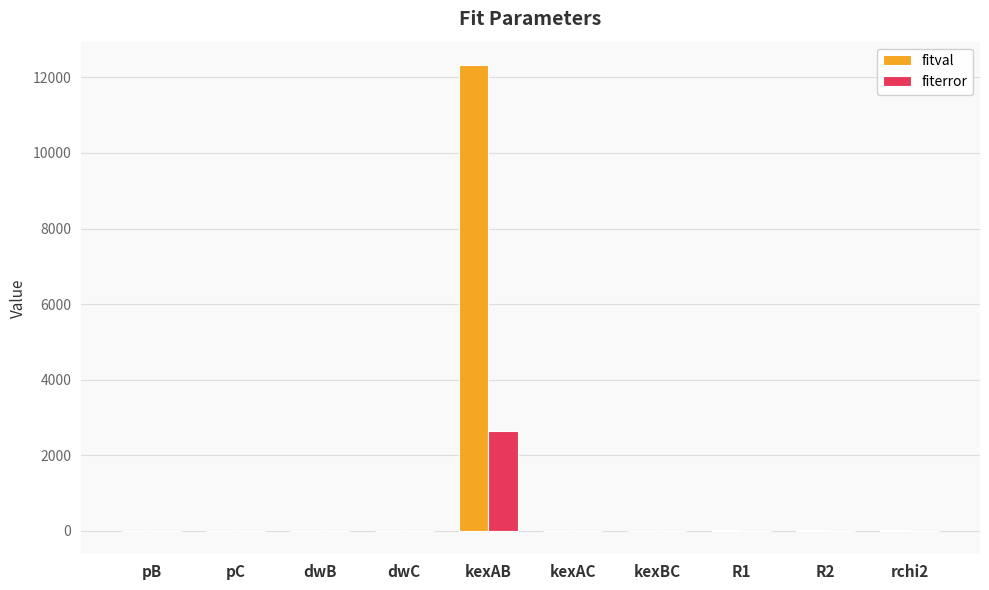

True or false: fitval has a value of 7451.1 at pC.

False